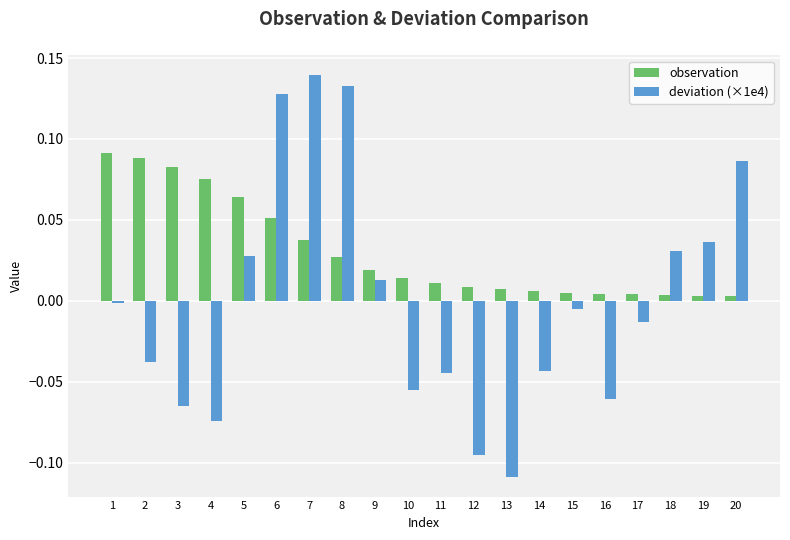

The value of observation at 20 is 0.0. True or false?

True